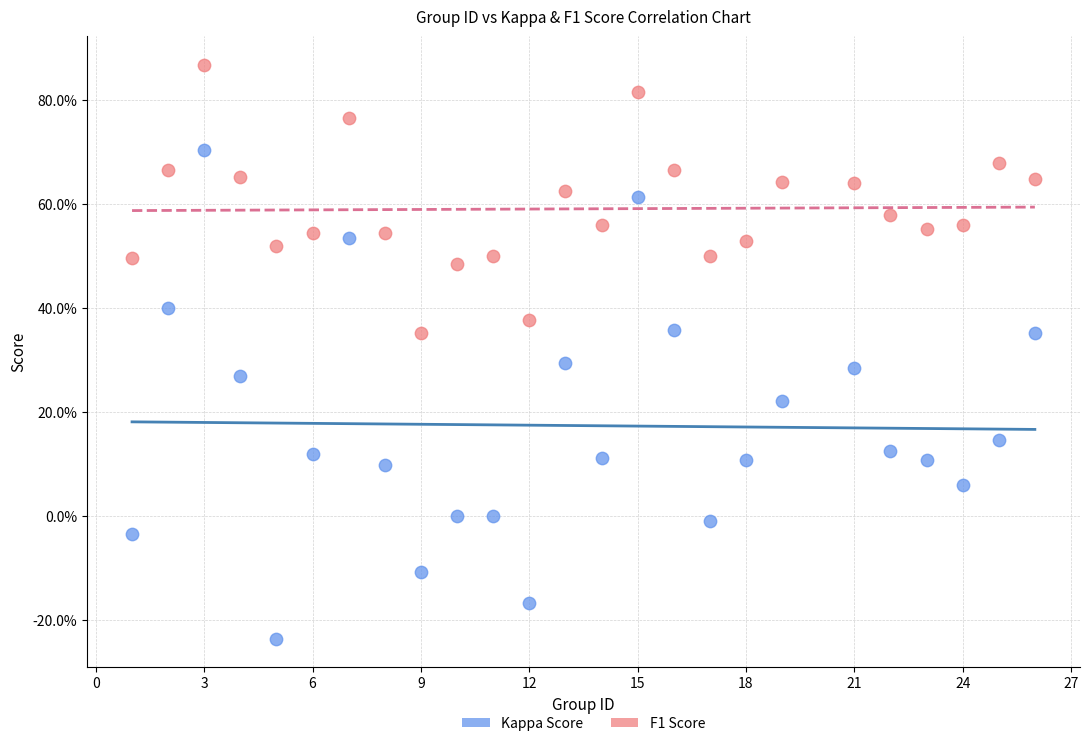

Which series contains the highest Y value?

F1 Score